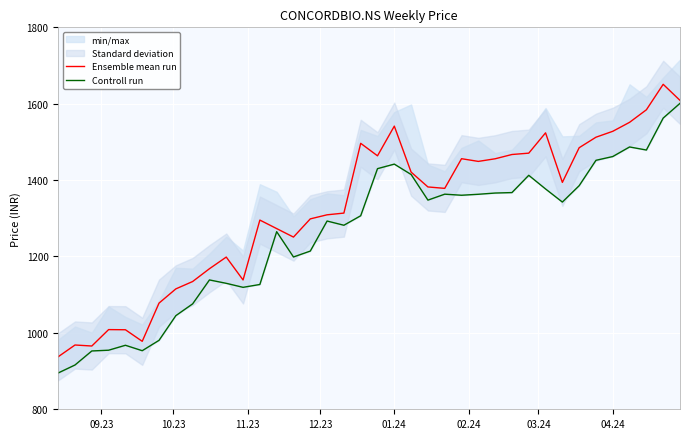

What is the minimum value shown in the chart?

895.0